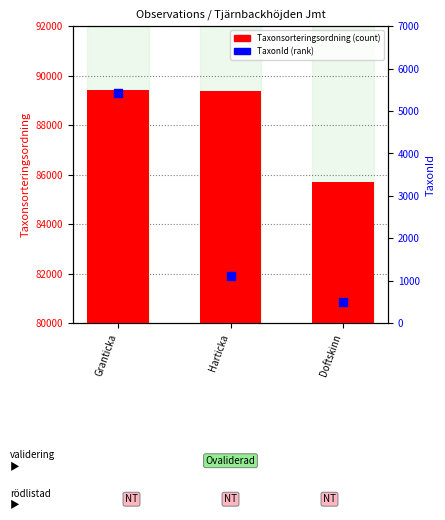

Which series has the largest Y range (max minus min)?

TaxonId